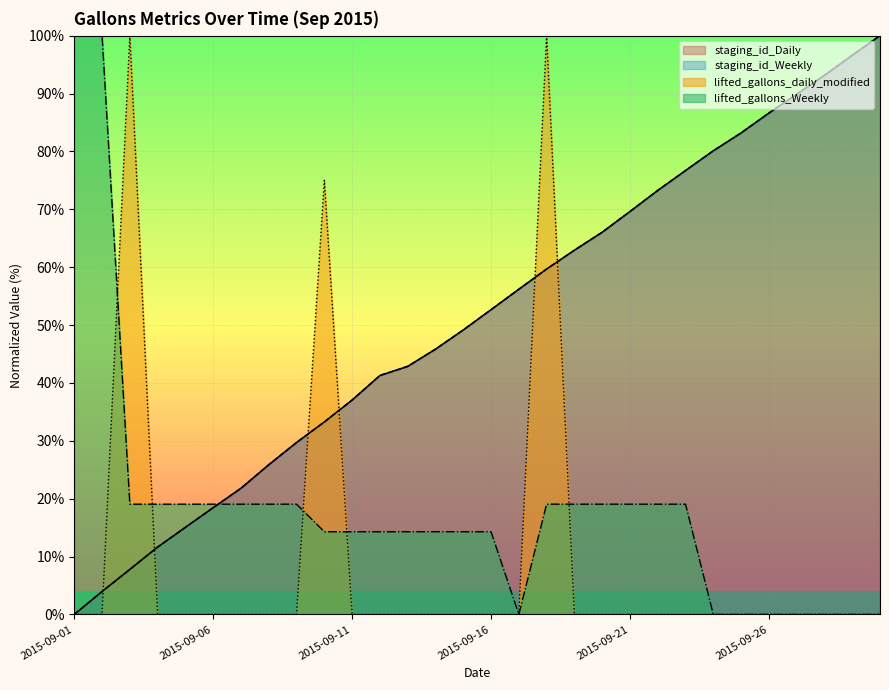

How many intersections are there between lifted_gallons_daily_modified and staging_id_Weekly?

6